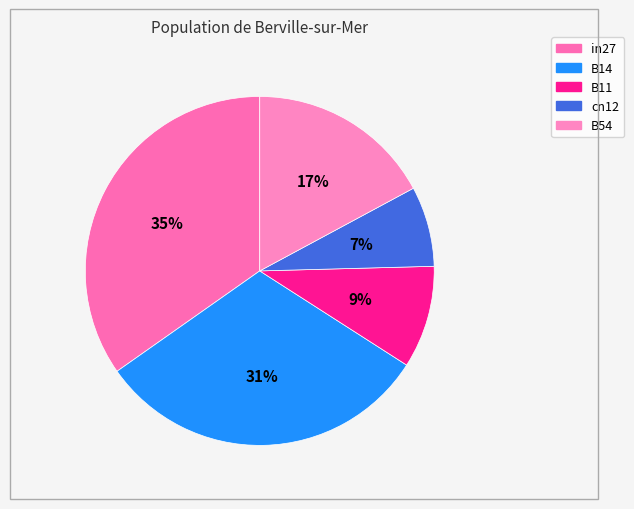

To the nearest percent, what percentage of the pie is B14?

31%